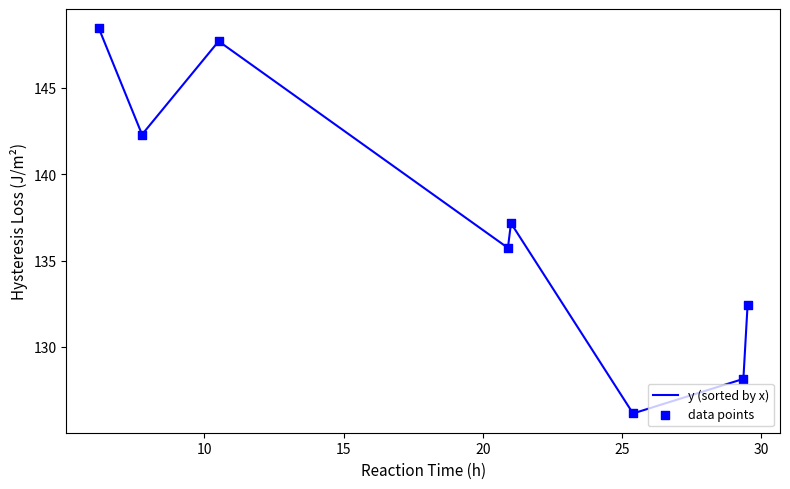

What is the minimum value shown in the chart?

126.2